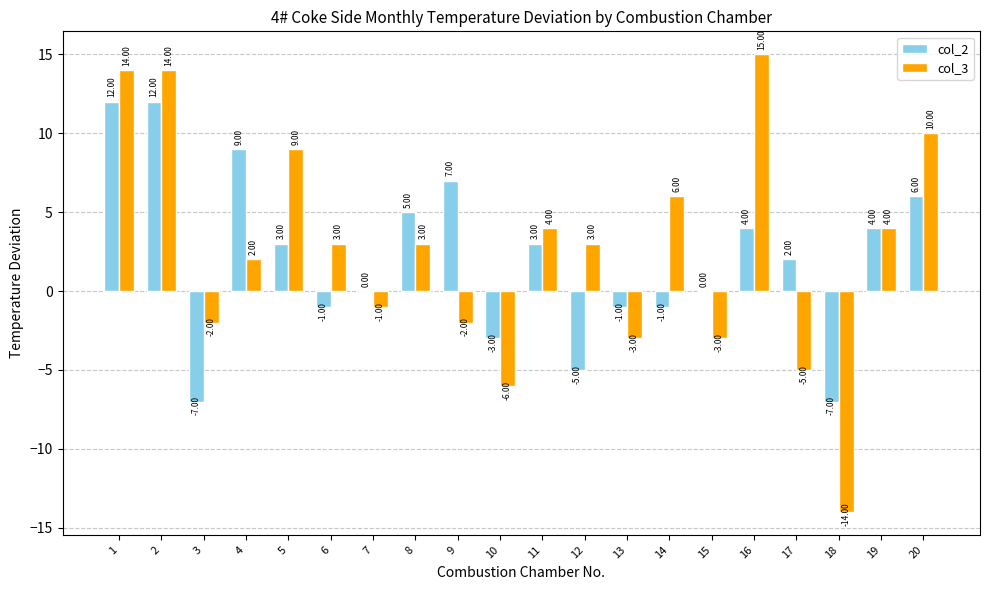

What is the sum of all col_2 values?

42